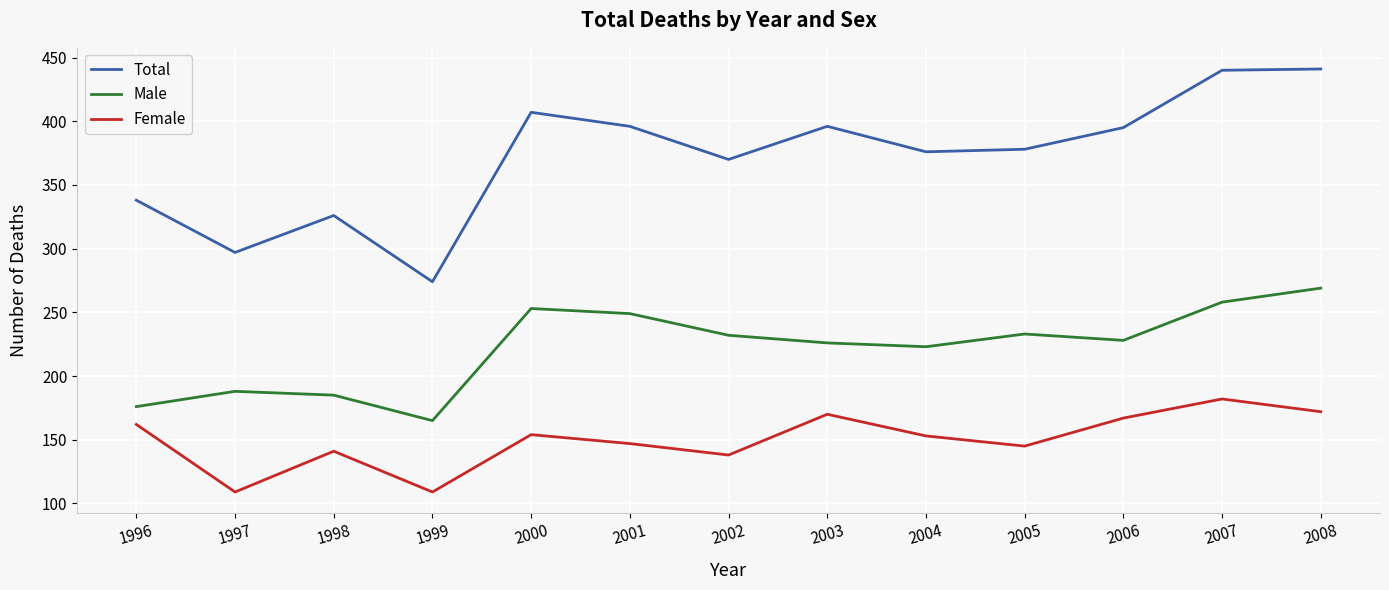

What is the sum of the Female values at 1997 and 1998?

250